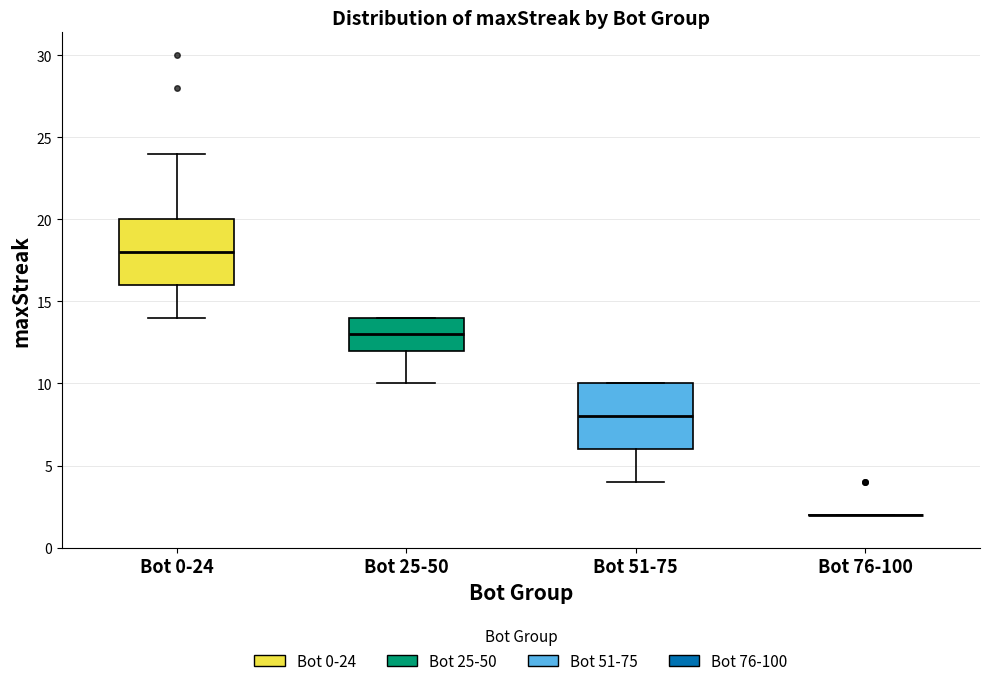

Reading left to right, transcribe this box plot: for each box, give where its median line is, the range the box spans, and where its two whiskers end, as read against the y-axis. The values are not printed on the chart, so give them approximately, as read against the axis.

Bot 0-24: median 18, box 16 to 20, whiskers 14 to 24
Bot 25-50: median 13, box 12 to 14, whiskers 10 to 14
Bot 51-75: median 8, box 6 to 10, whiskers 4 to 10
Bot 76-100: box collapsed to a line at 2, whiskers 2 to 2